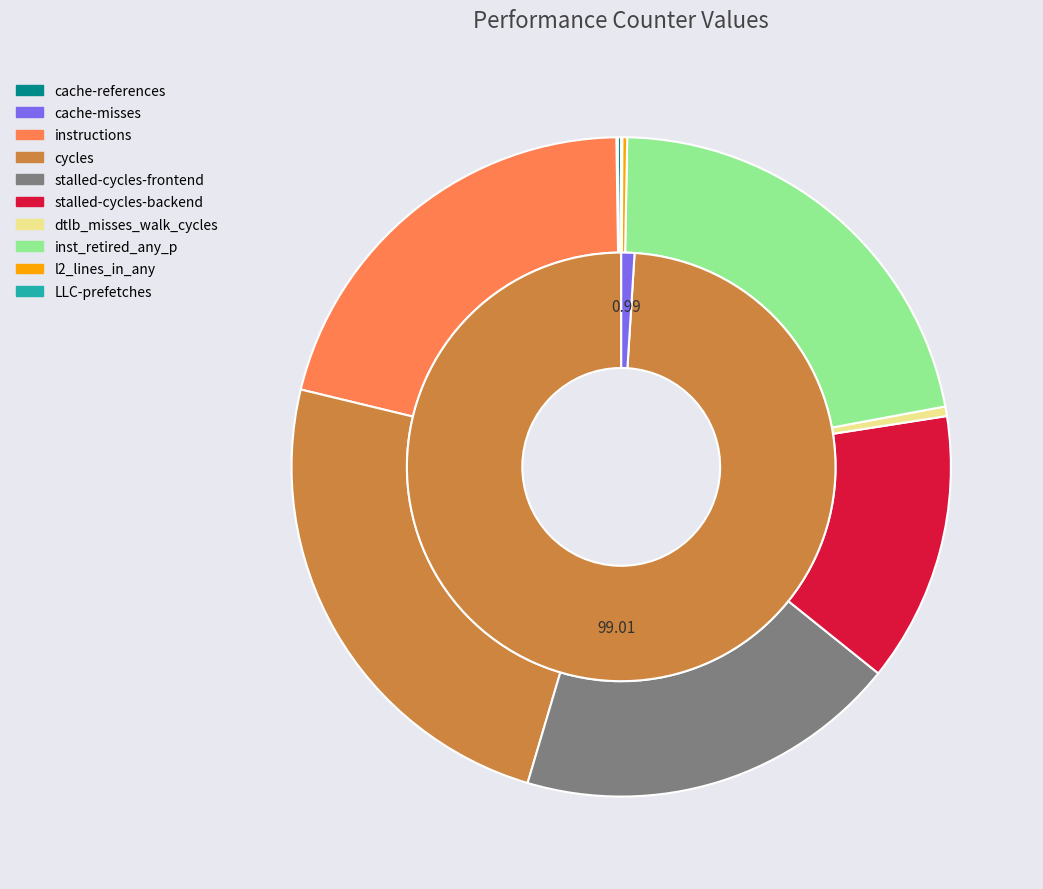

What percentage is the instructions slice, to the nearest percent?

21%